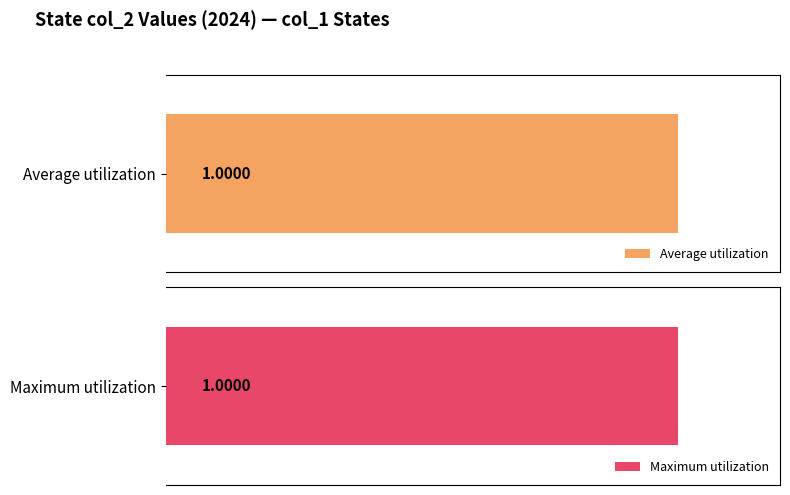

Which series has the largest total across all categories?

Average utilization